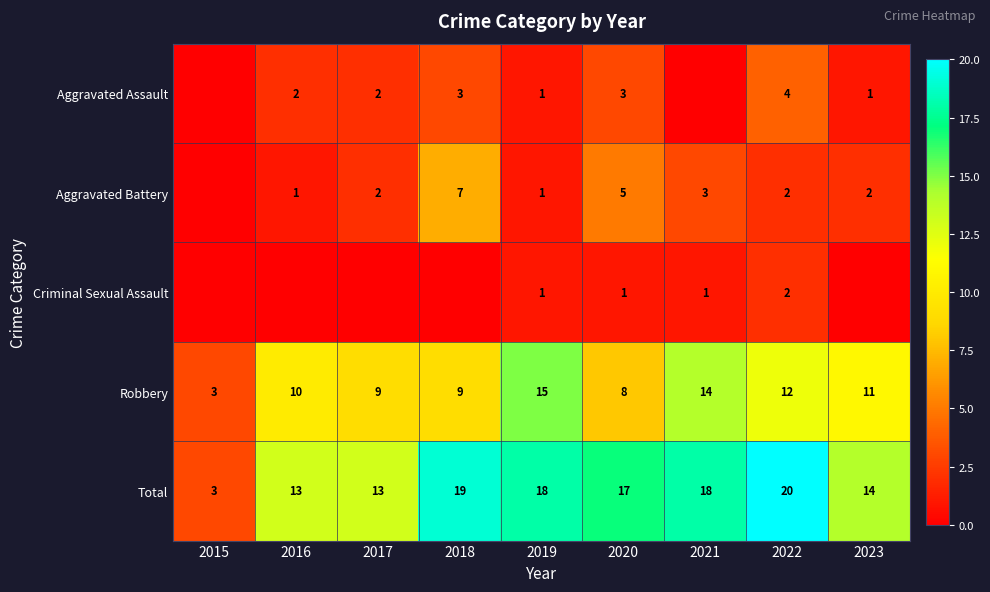

True or false: Aggravated Assault has a value of 1 at 2019.

True